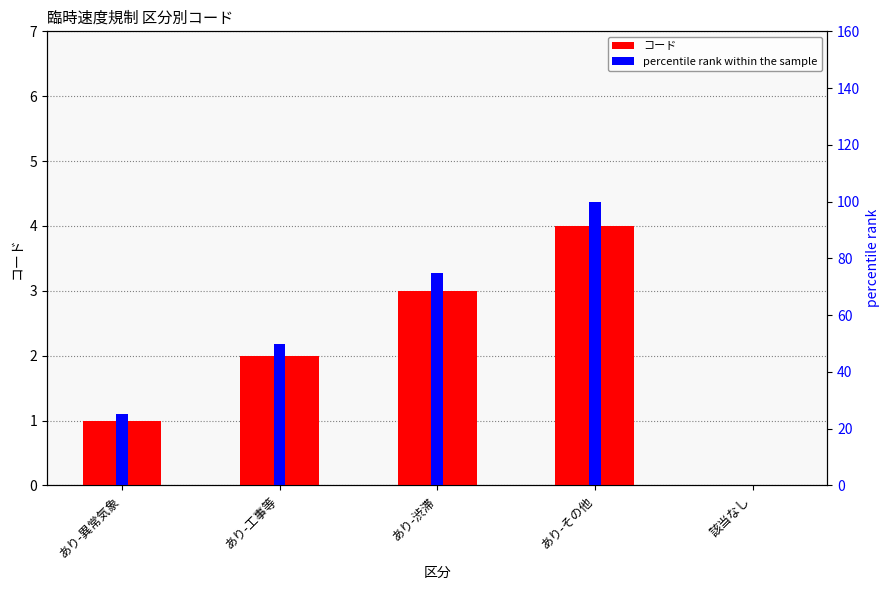

True or false: percentile rank within the sample has a value of 62 at あり-その他.

False